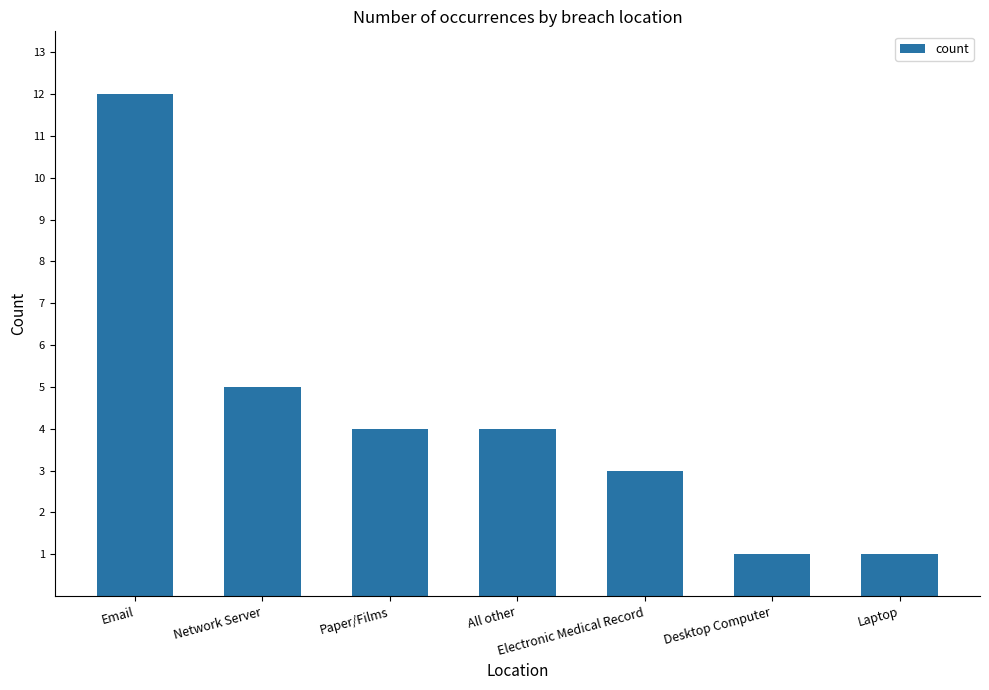

Between All other and Laptop, which is larger?

All other